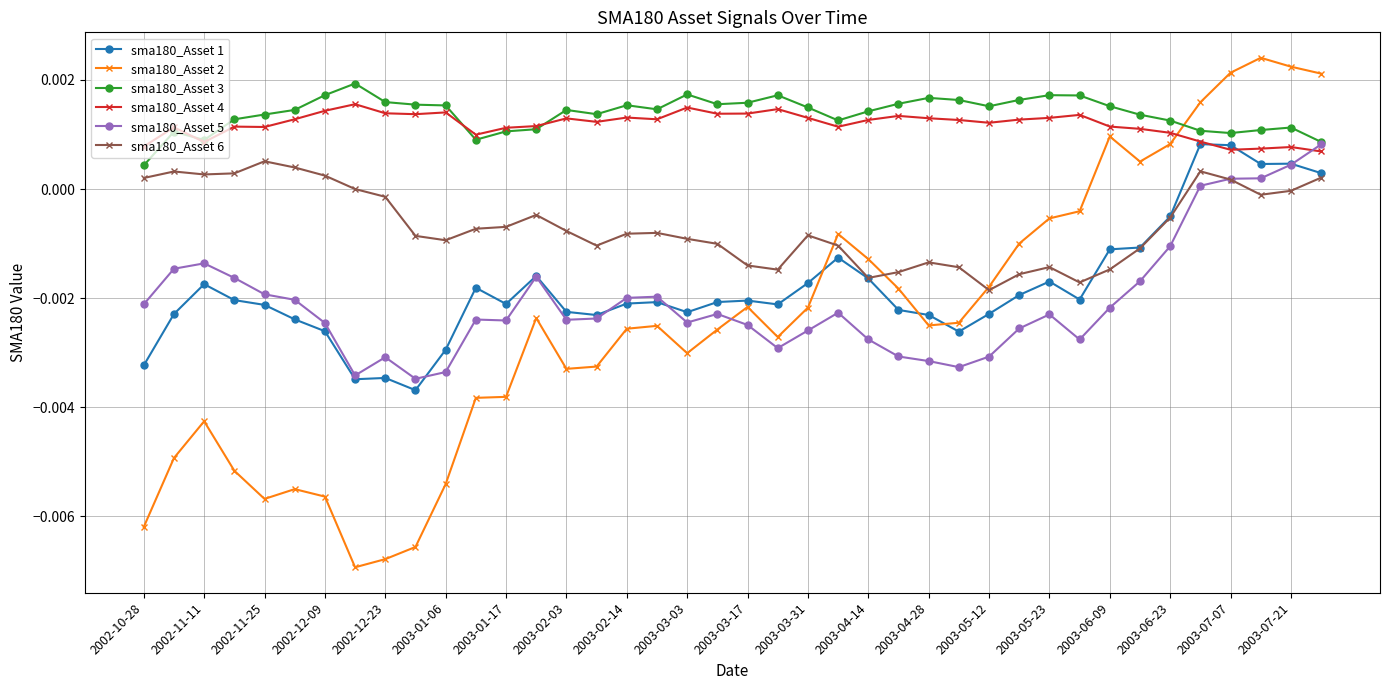

How many data points in sma180_Asset 5 are above 0?

5